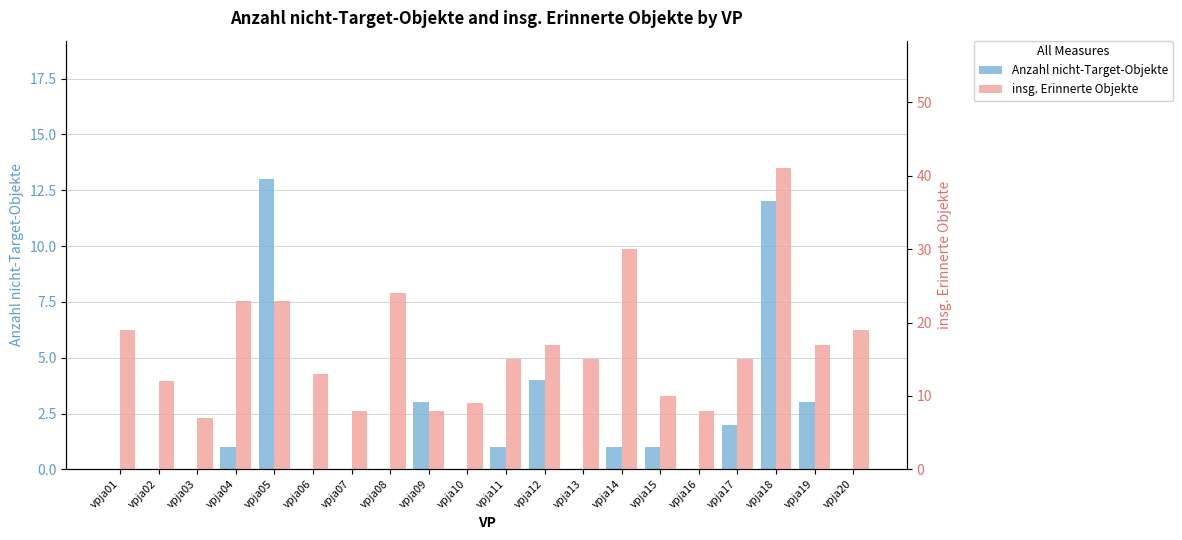

What is the difference between the second highest and minimum values in the Anzahl nicht-Target-Objekte series?

12